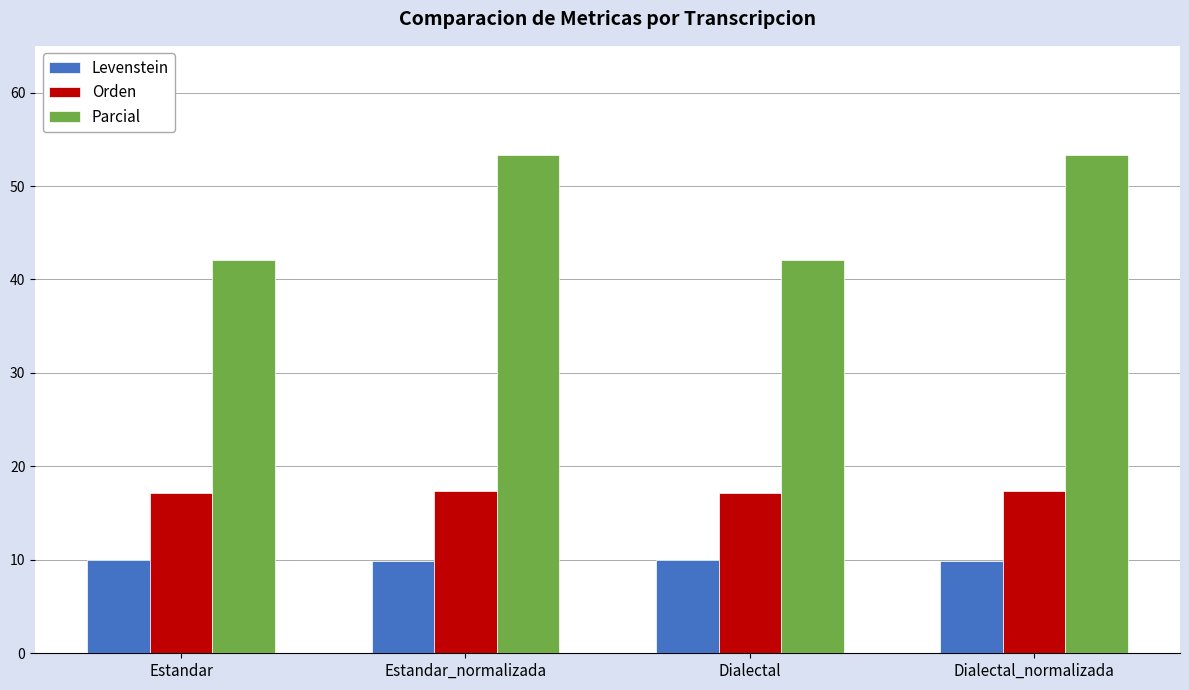

List the series in order of their peak value, highest first.

Parcial, Orden, Levenstein